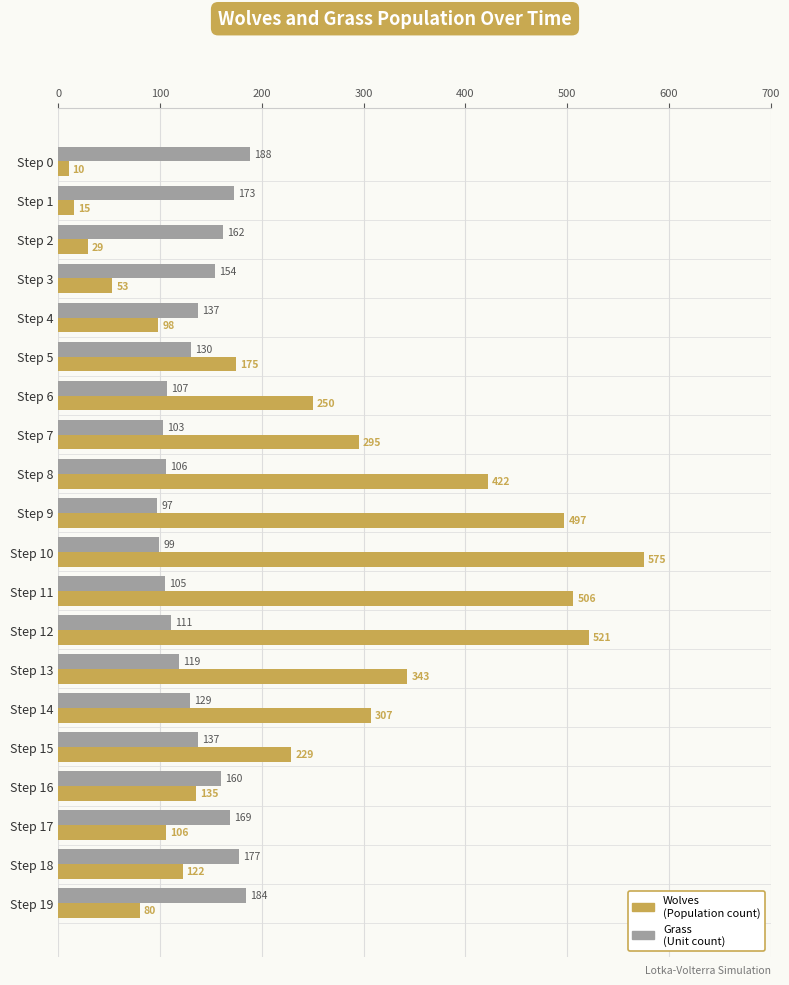

What is the maximum value shown in the chart?

575